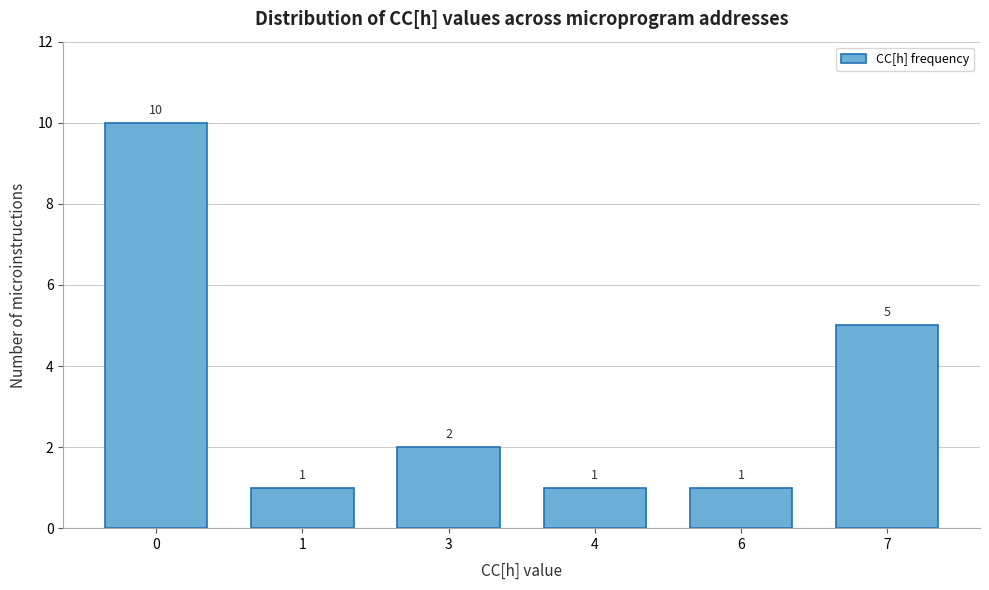

Reading left to right, what are all the values shown in this chart?

10	1	2	1	1	5